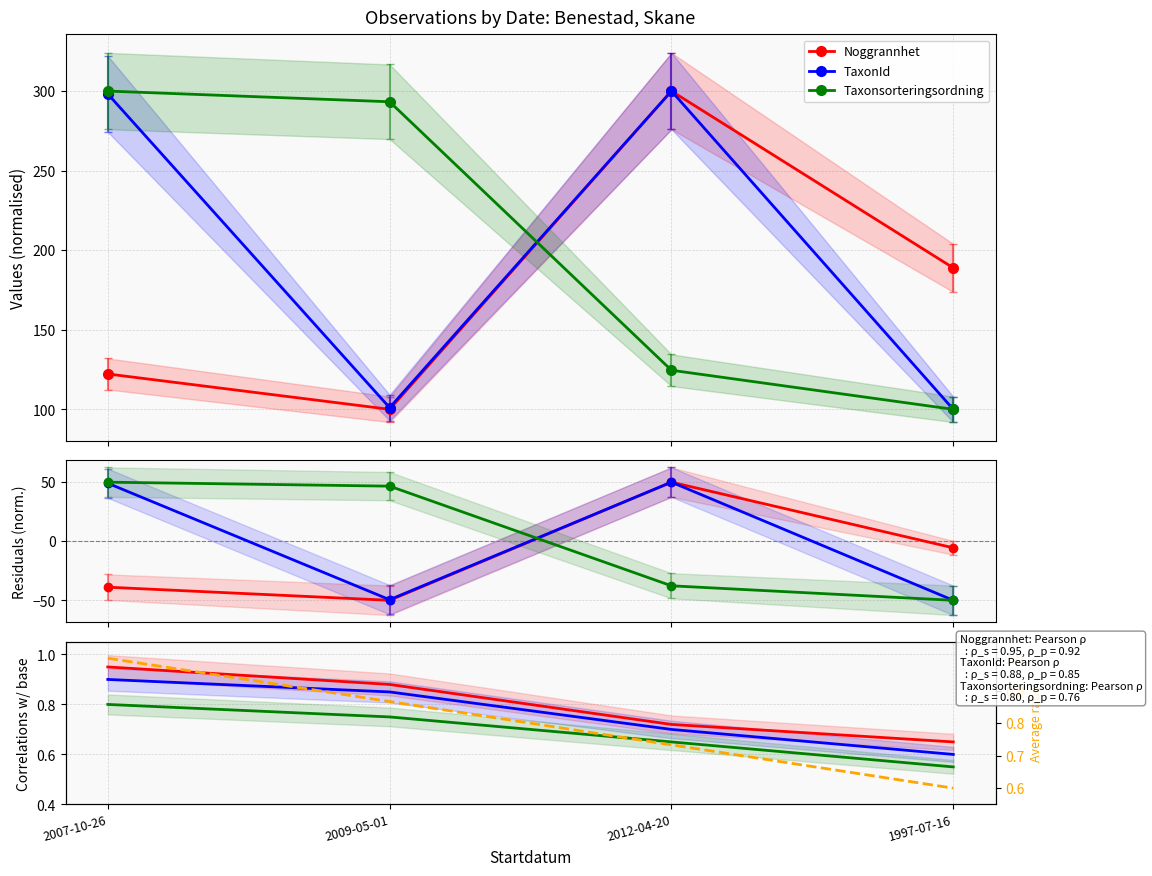

Reading left to right, transcribe all the data shown in this chart.

Noggrannhet: 2007-10-26=0.9	2009-05-01=0.9	2012-04-20=0.7	1997-07-16=0.7
TaxonId: 2007-10-26=0.9	2009-05-01=0.8	2012-04-20=0.7	1997-07-16=0.6
Taxonsorteringsordning: 2007-10-26=0.8	2009-05-01=0.8	2012-04-20=0.7	1997-07-16=0.6
avg ratio: 2007-10-26=1.0	2009-05-01=0.9	2012-04-20=0.7	1997-07-16=0.6